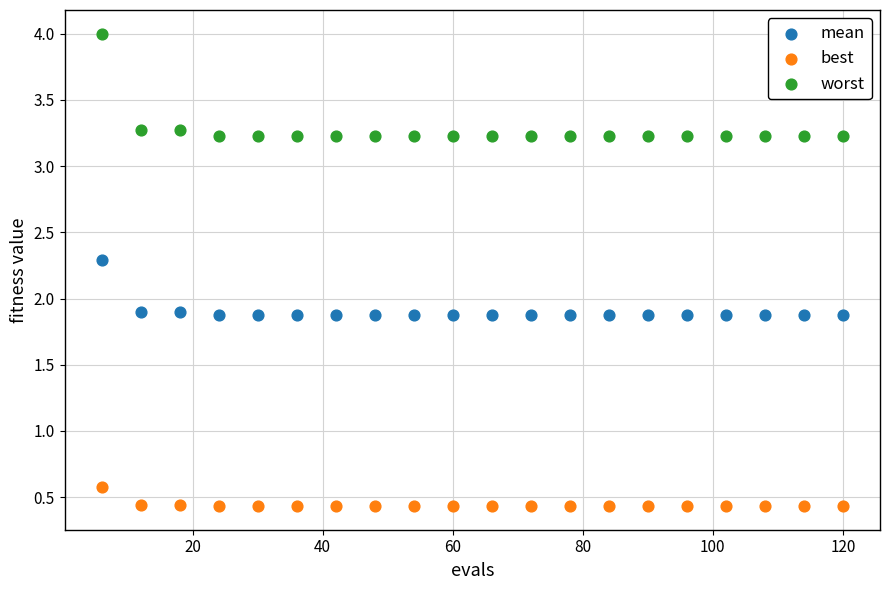

Across all data points, what is the range of Y values (max minus min)?

3.6